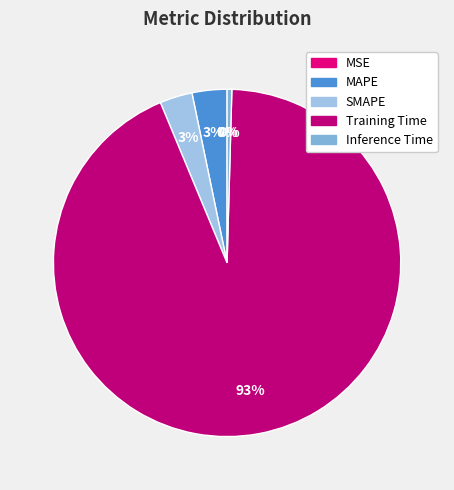

What is the smallest slice in the pie chart?

MSE